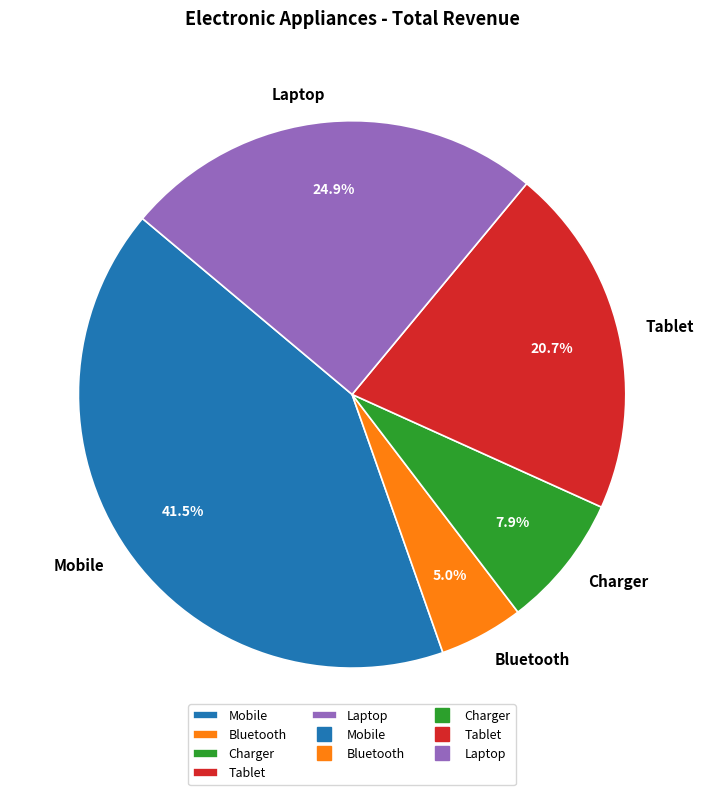

How many segments does this pie chart have?

5